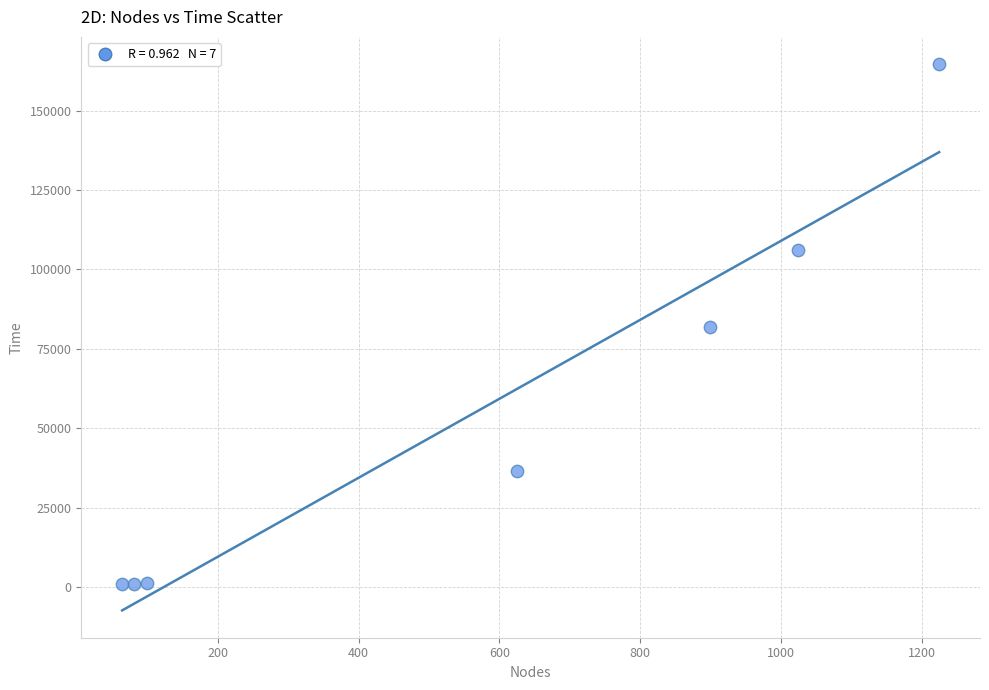

What is the range of X values (max minus min)?

1161